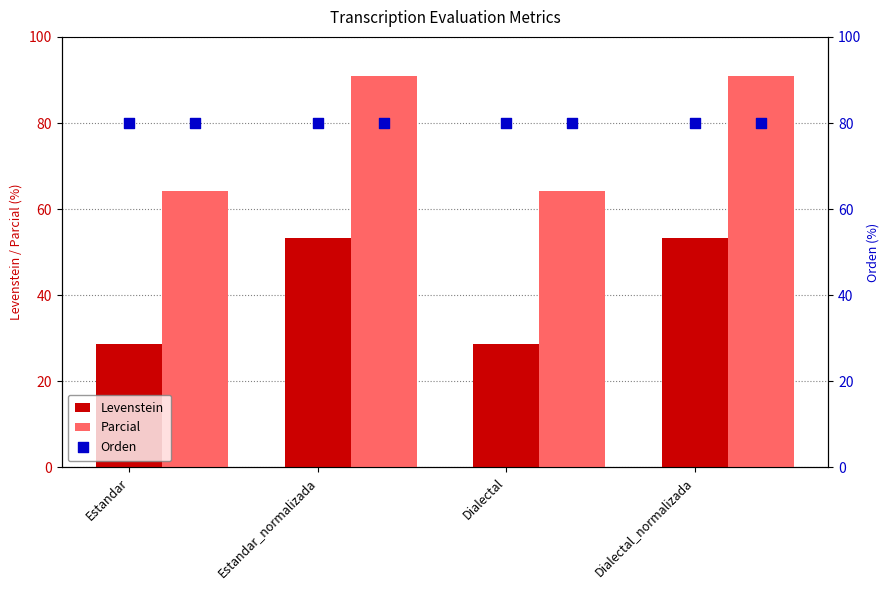

At how many categories does at least one series exceed 55?

4